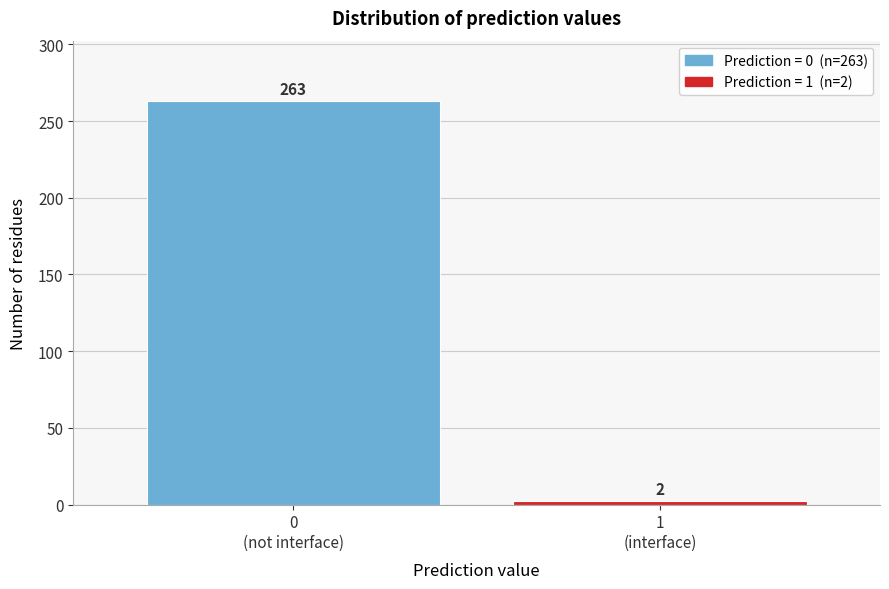

Reading left to right, transcribe all the data shown in this chart.

263	2